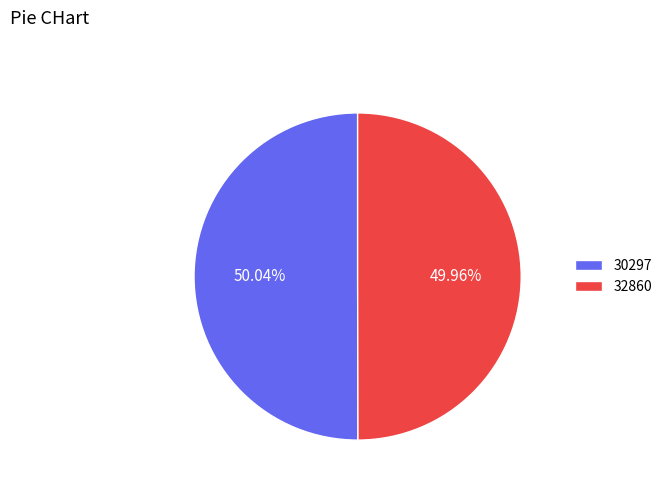

What is the ratio of the value at 30297 to the value at 32860?

1.0